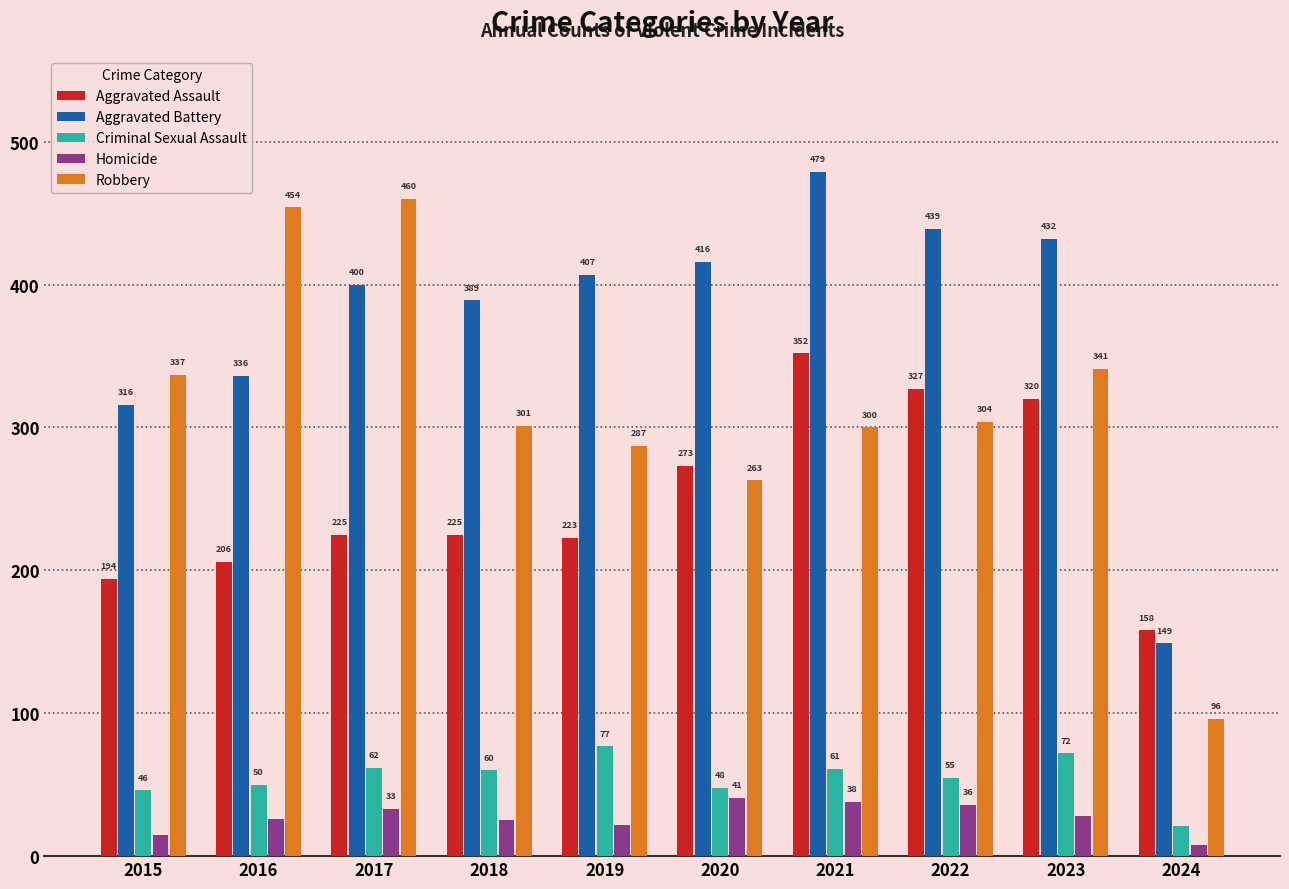

Reading right to left, transcribe all the data shown in this chart.

Aggravated Assault: 2024=158	2023=320	2022=327	2021=352	2020=273	2019=223	2018=225	2017=225	2016=206	2015=194
Aggravated Battery: 2024=149	2023=432	2022=439	2021=479	2020=416	2019=407	2018=389	2017=400	2016=336	2015=316
Criminal Sexual Assault: 2024=21	2023=72	2022=55	2021=61	2020=48	2019=77	2018=60	2017=62	2016=50	2015=46
Homicide: 2024=8	2023=28	2022=36	2021=38	2020=41	2019=22	2018=25	2017=33	2016=26	2015=15
Robbery: 2024=96	2023=341	2022=304	2021=300	2020=263	2019=287	2018=301	2017=460	2016=454	2015=337